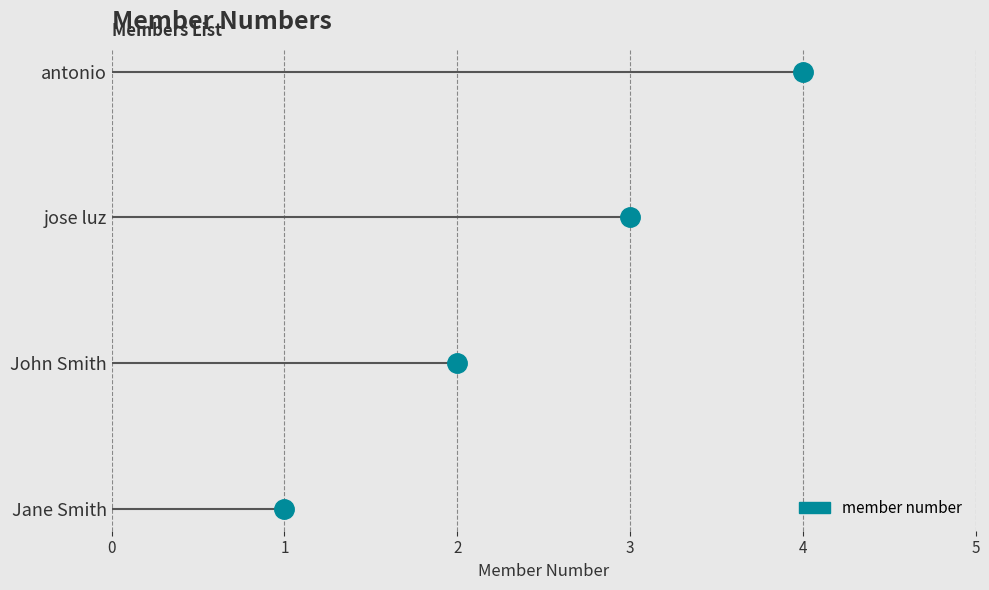

Between Jane Smith and jose luz, which is larger?

jose luz